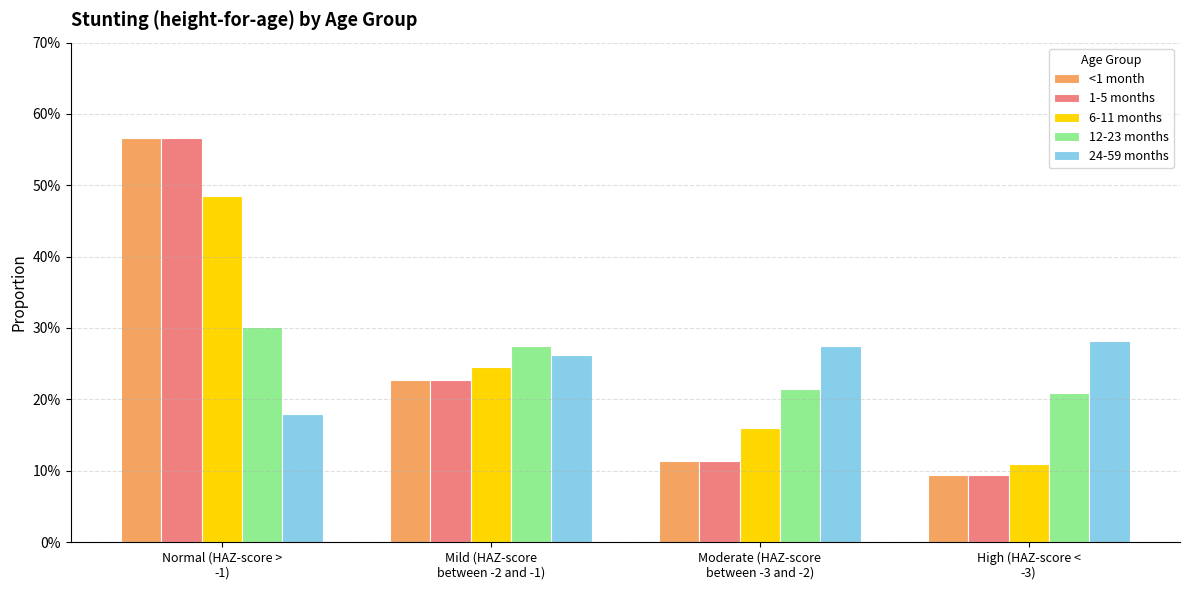

What is the value of the 12-23 months bar at the 3rd from the left?

0.2